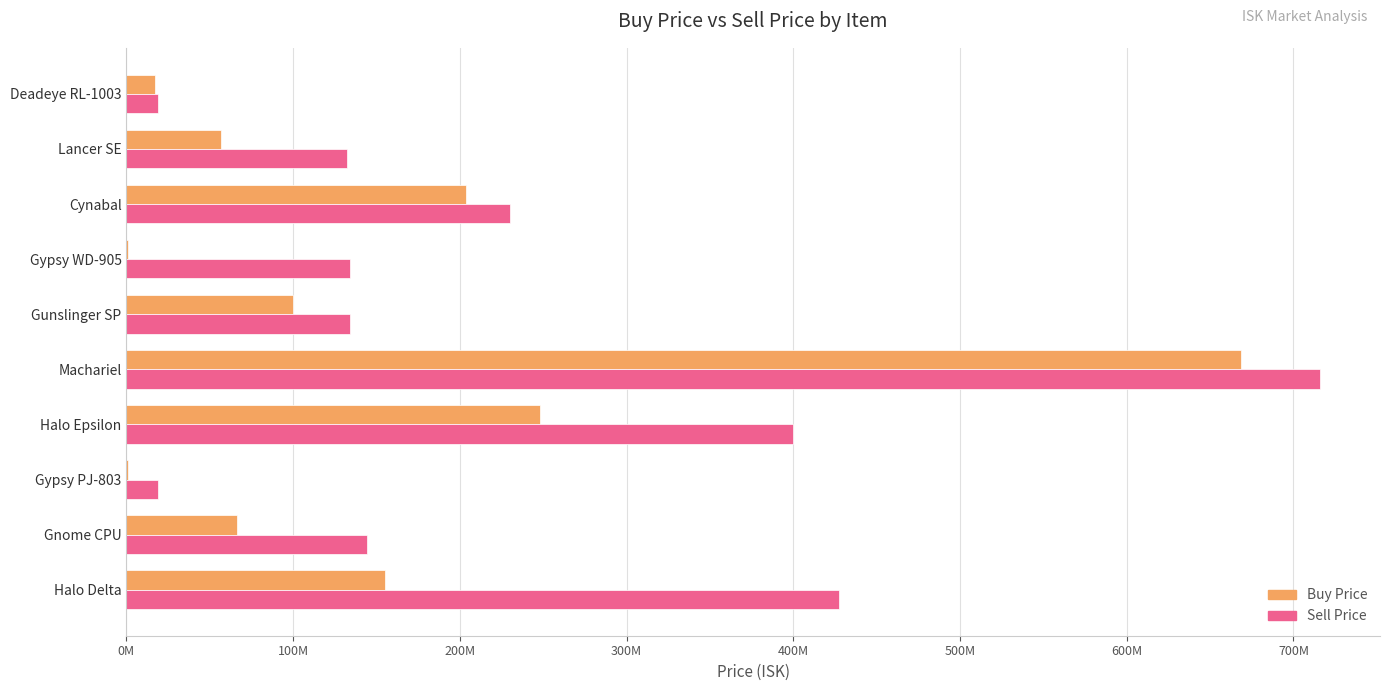

How many bars are there in total?

20